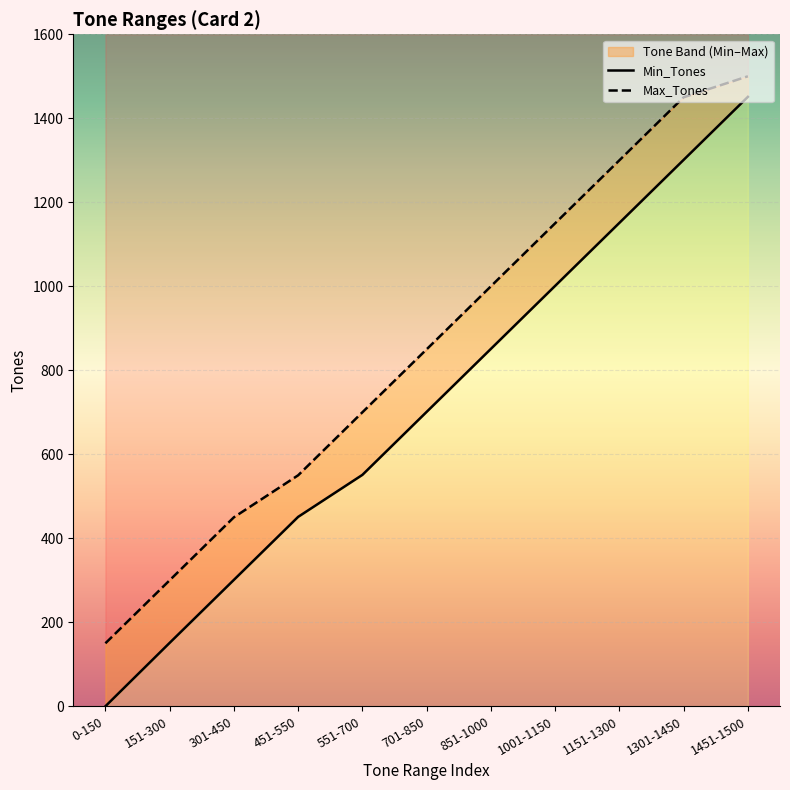

What position from the right is 851-1000?

5